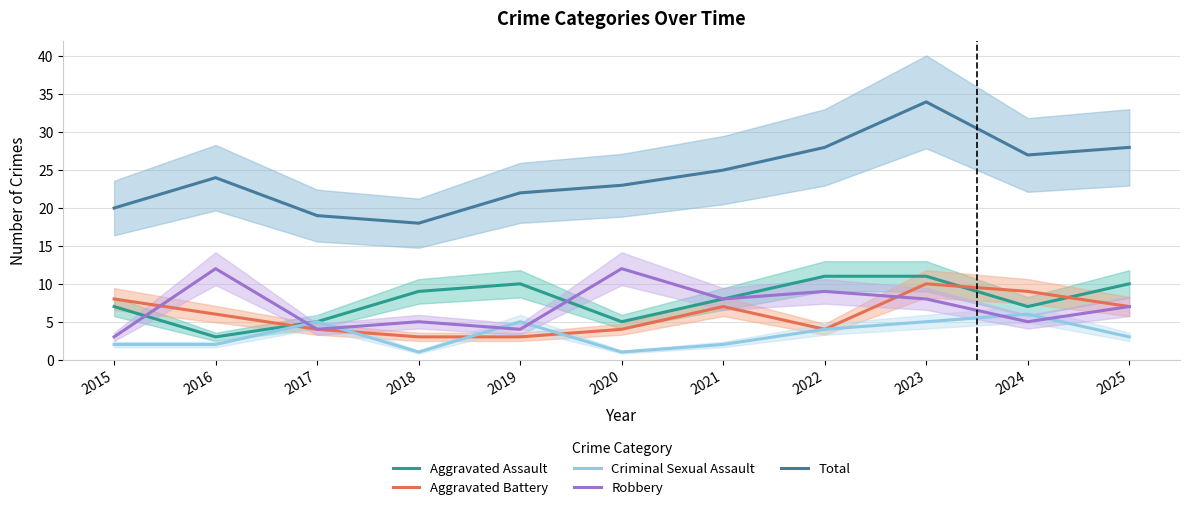

What are all the series names shown in the legend?

Aggravated Assault, Aggravated Battery, Criminal Sexual Assault, Robbery, Total